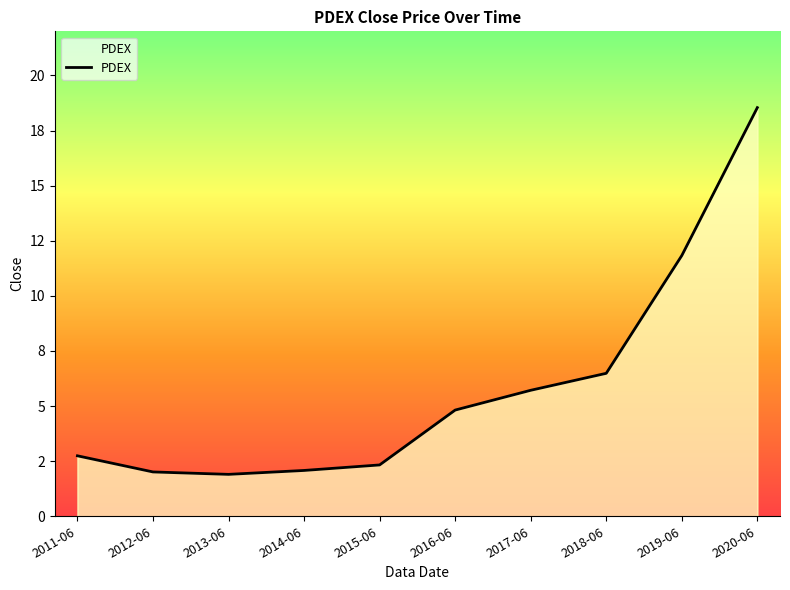

Reading left to right, transcribe all the data shown in this chart.

2011-06=2.7	2012-06=2.0	2013-06=1.9	2014-06=2.1	2015-06=2.3	2016-06=4.8	2017-06=5.7	2018-06=6.5	2019-06=11.8	2020-06=18.5